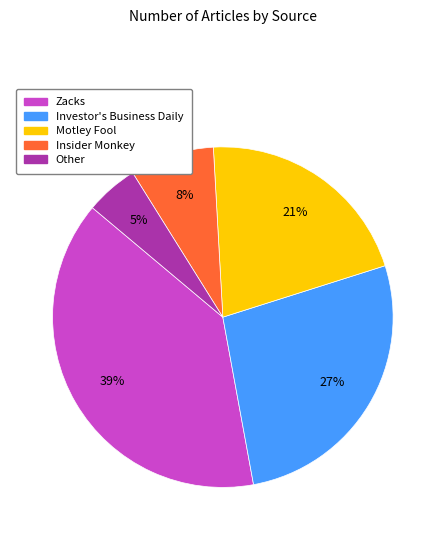

Which category has the smallest portion of the pie?

Other